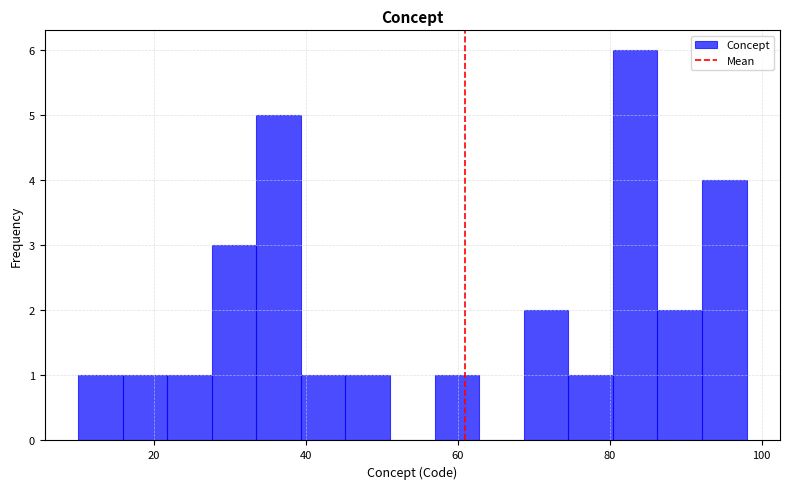

Read against the x-axis, roughly where is the centre of the tallest bar?

84